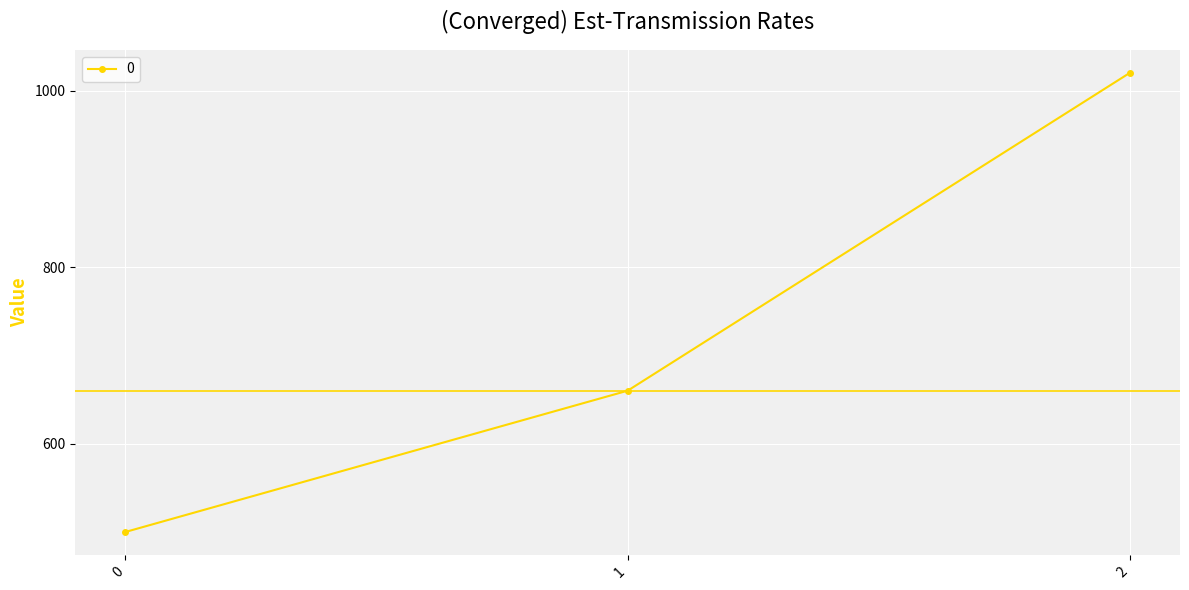

What is the maximum value shown in the chart?

1020